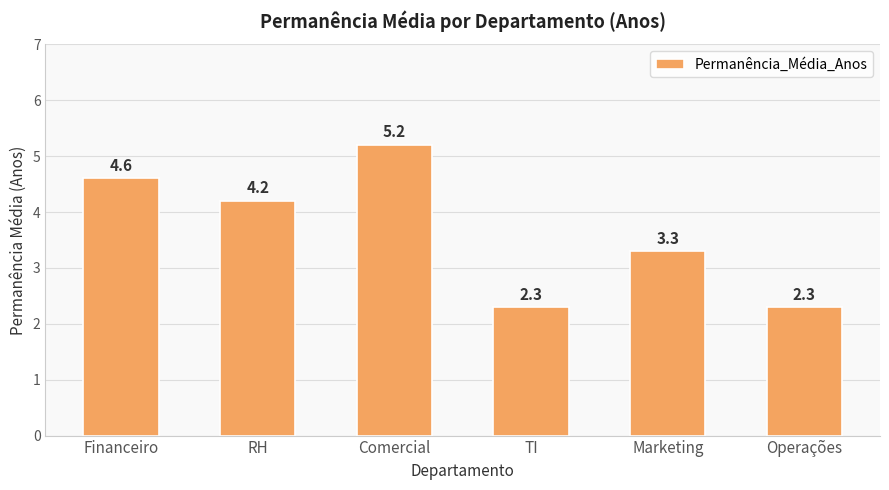

What is the change in value from Financeiro to Comercial?

+0.6